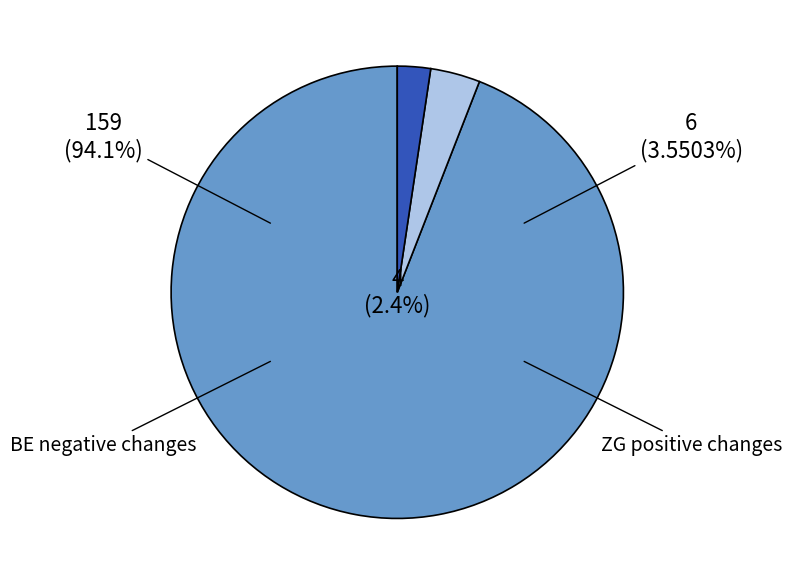

Does any single category account for the majority?

Yes